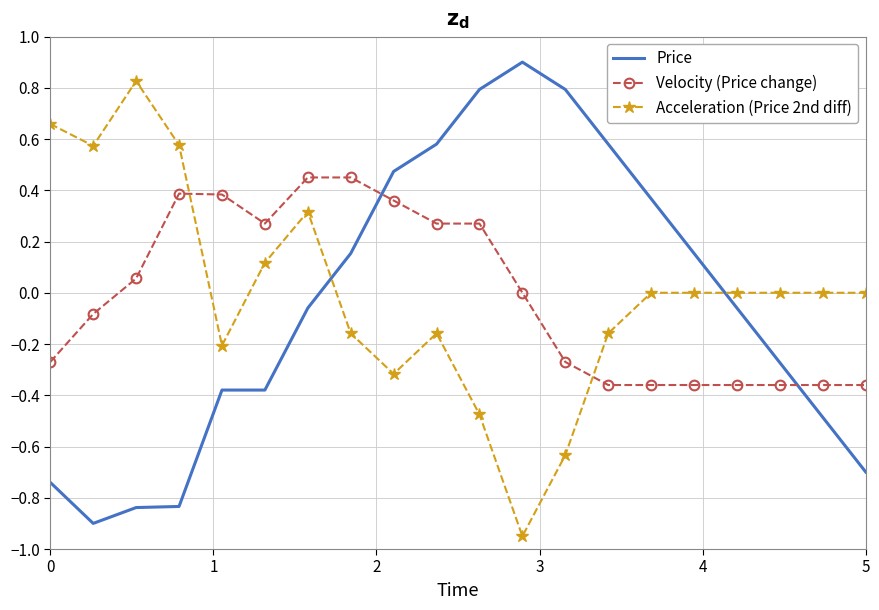

How many intersections are there between Acceleration (Price 2nd diff) and Price?

2